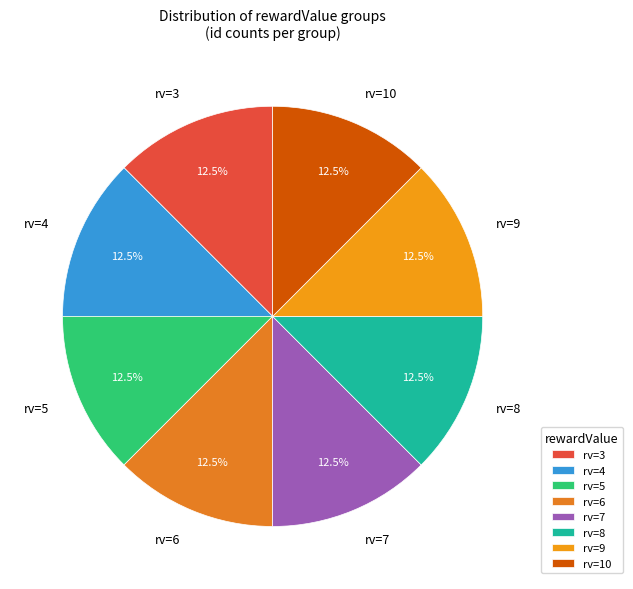

Approximately how many times larger is the value at rv=3 compared to rv=4?

1.0